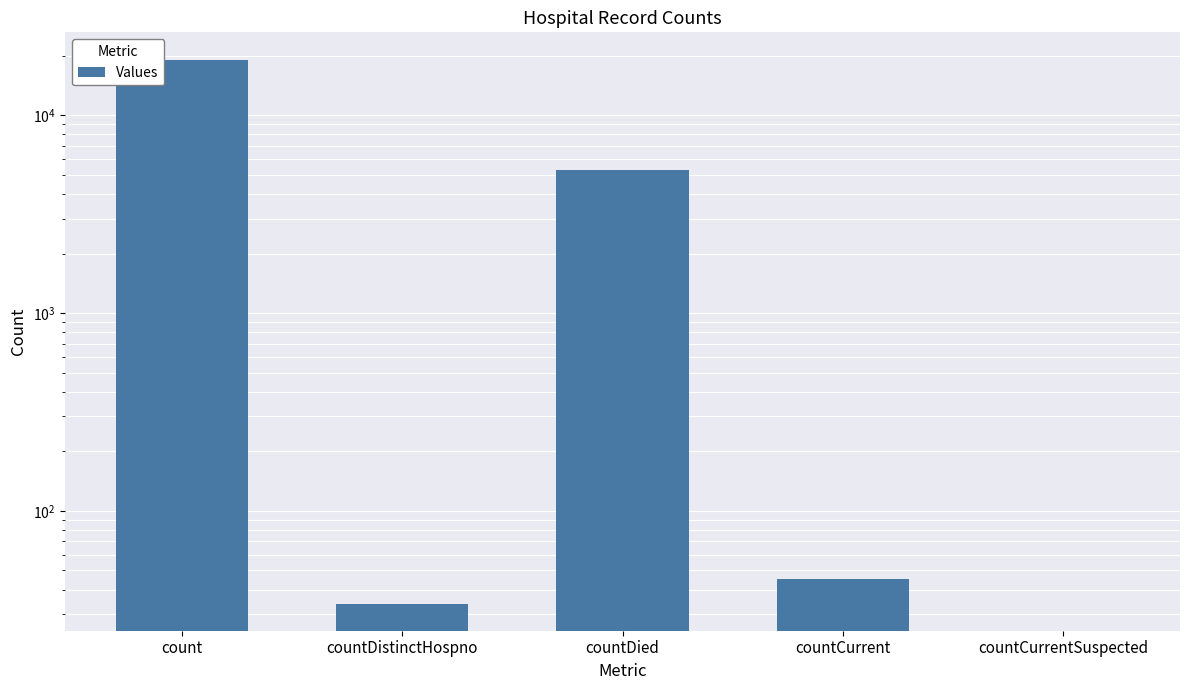

List the labels in order of value, smallest first.

countCurrentSuspected, countDistinctHospno, countCurrent, countDied, count